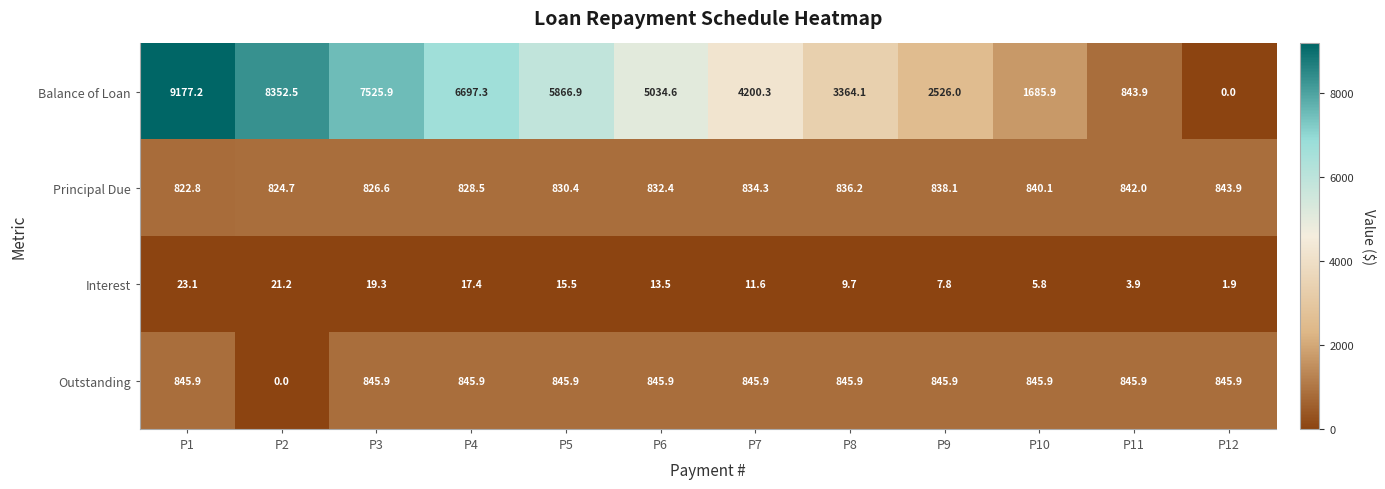

Where does the Balance of Loan series first go above 5034?

P1